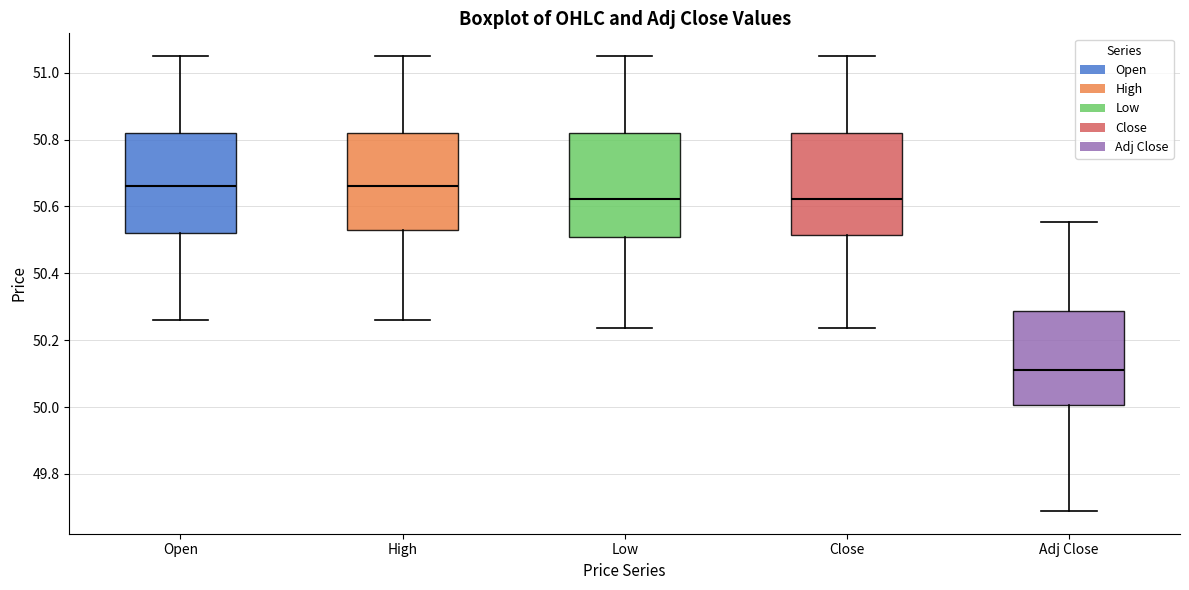

Which box has the lowest median line?

Adj Close